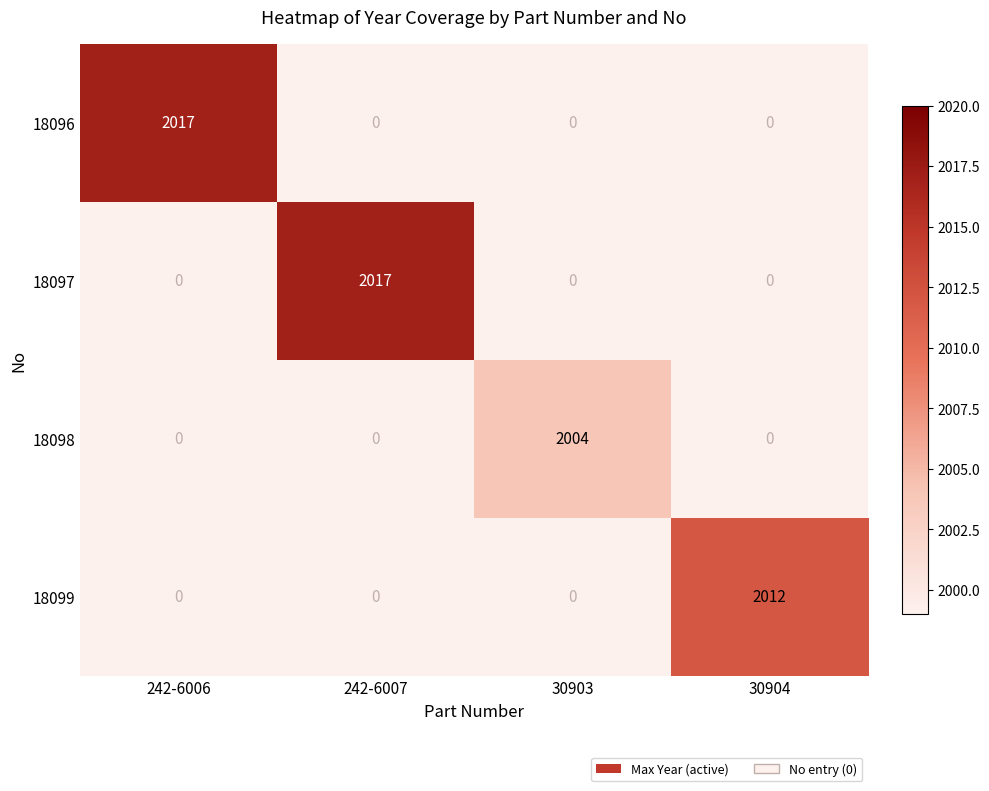

True or false: 18096 has a value of 1406 at 242-6006.

False